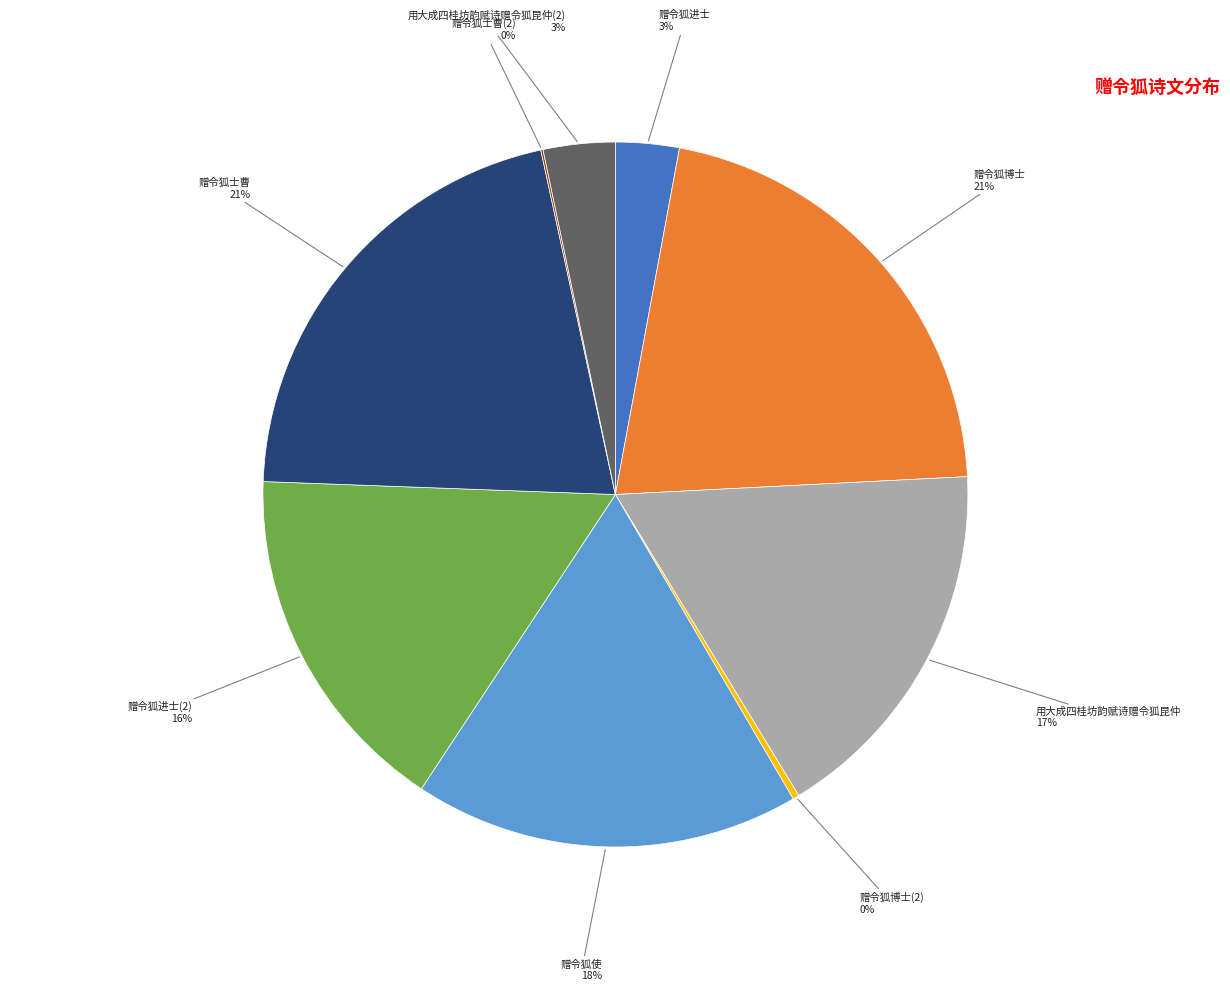

Combined, do 用大成四桂坊韵赋诗赠令狐昆仲 and 赠令狐博士(2) account for over 50%?

No